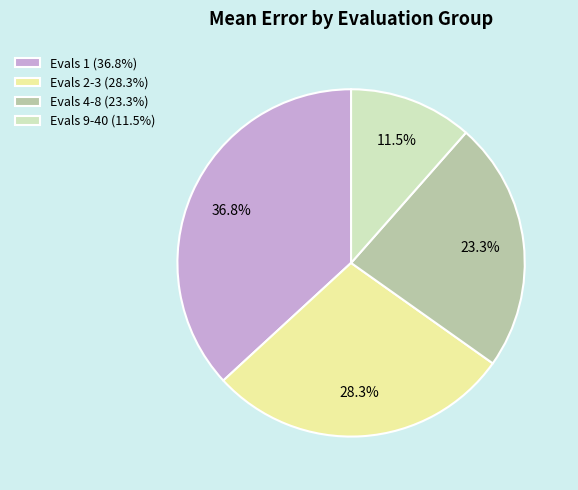

Is there any slice that represents more than half of the pie?

No